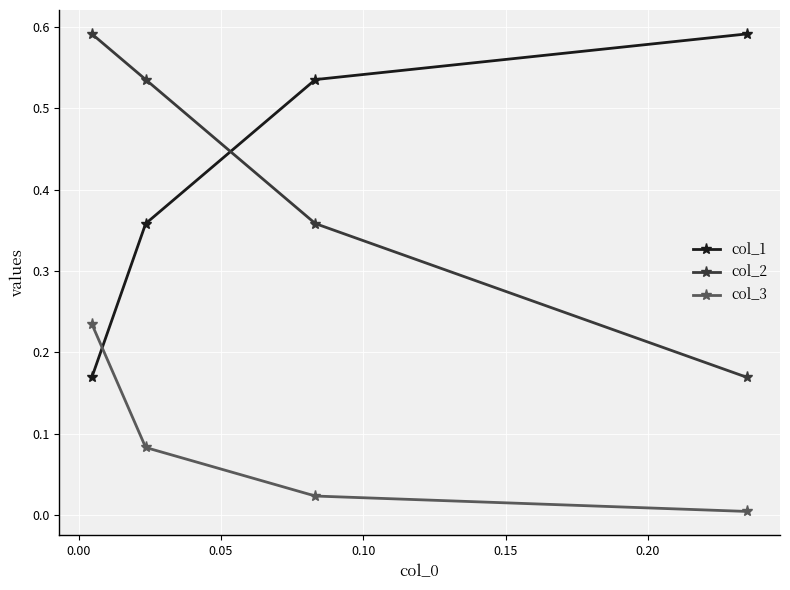

What is the difference between the maximum and second lowest values in the col_2 series?

0.2